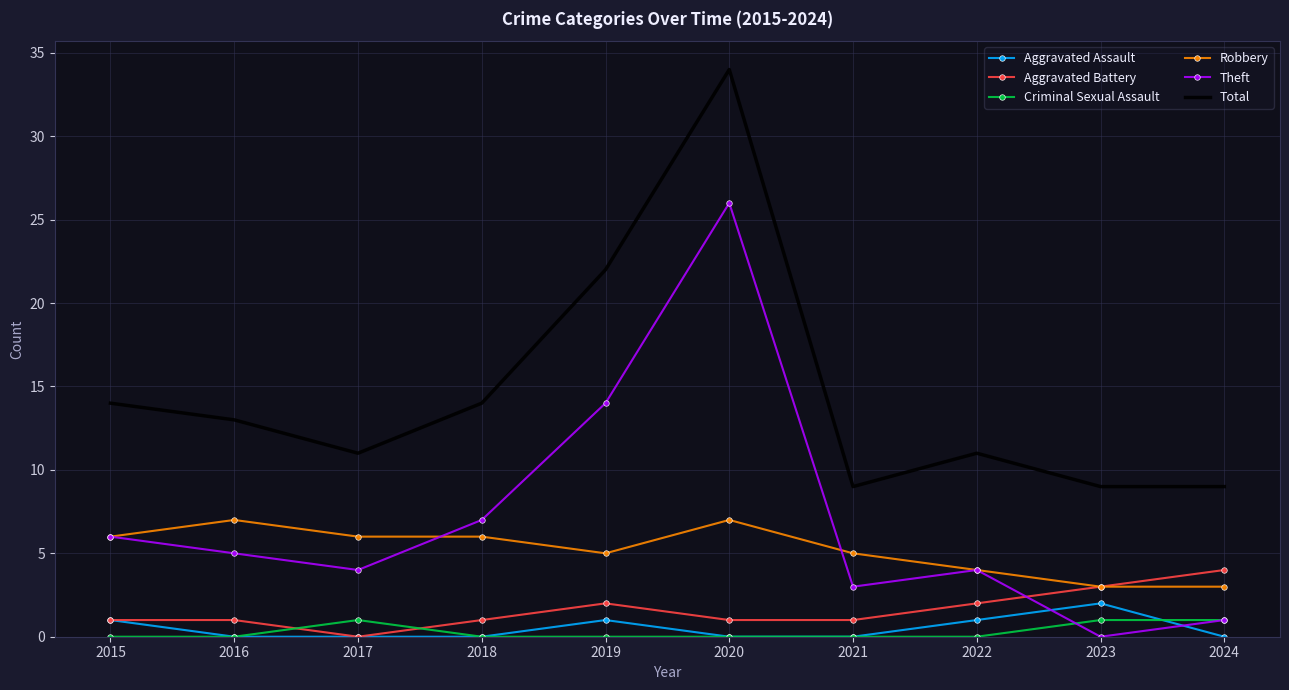

True or false: Aggravated Assault and Criminal Sexual Assault cross at least once.

True